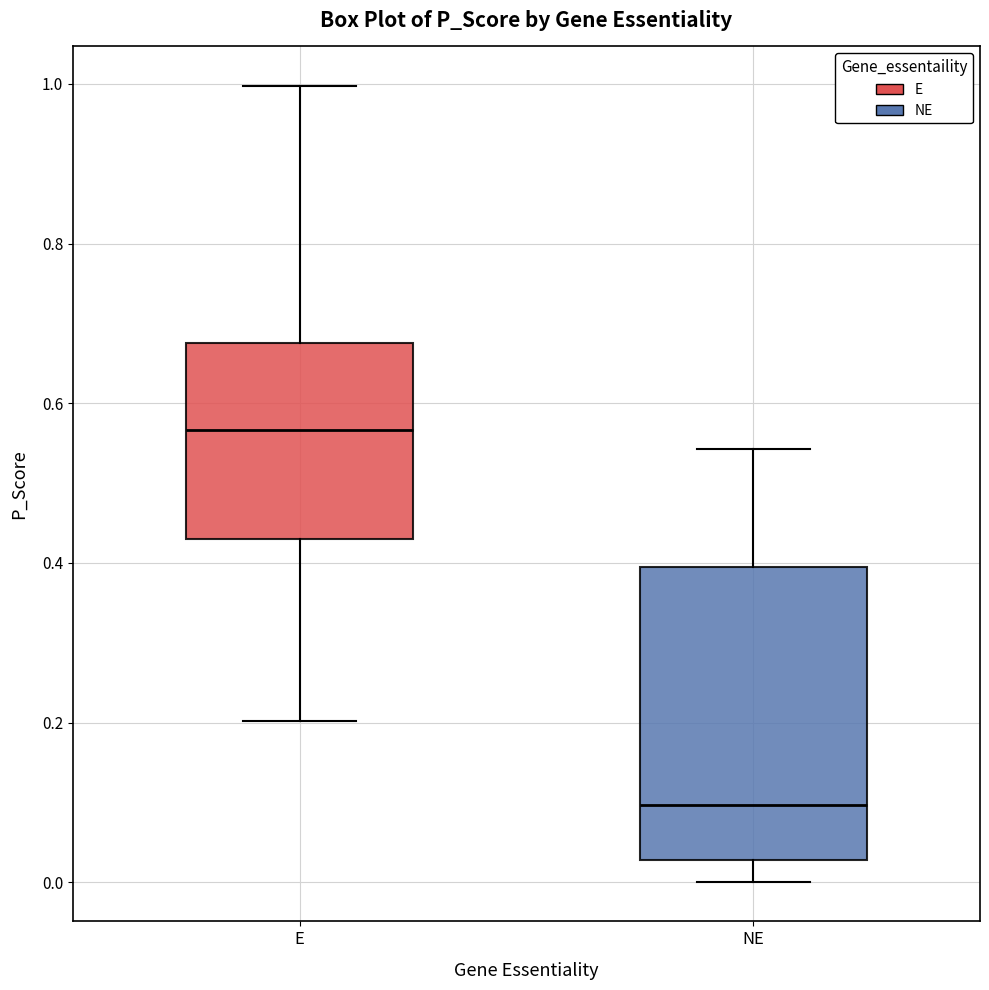

Reading left to right, transcribe this box plot: for each box, give where its median line is, the range the box spans, and where its two whiskers end, as read against the y-axis. The values are not printed on the chart, so give them approximately, as read against the axis.

E: median 0.56, box 0.44 to 0.68, whiskers 0.20 to 1.00
NE: median 0.10, box 0.02 to 0.40, whiskers 0.00 to 0.54